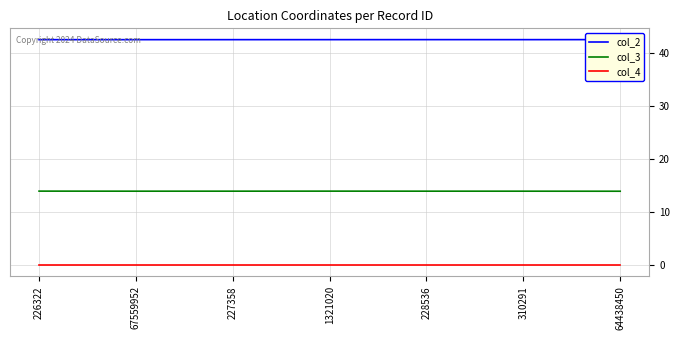

What is the average value of the col_3 series?

13.9